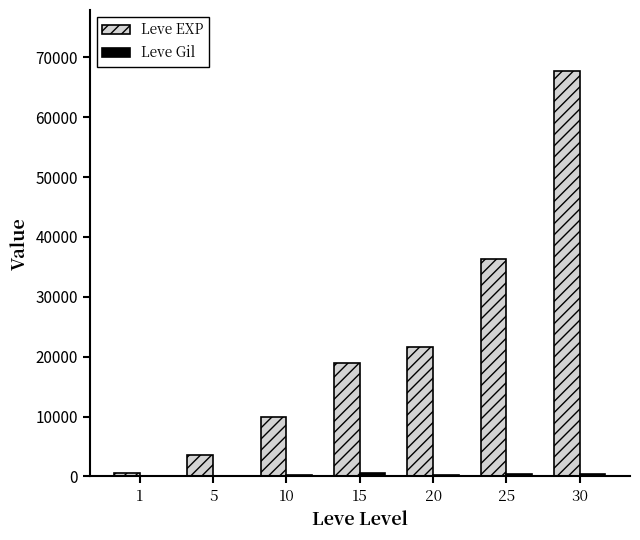

What is the greatest value displayed?

67730